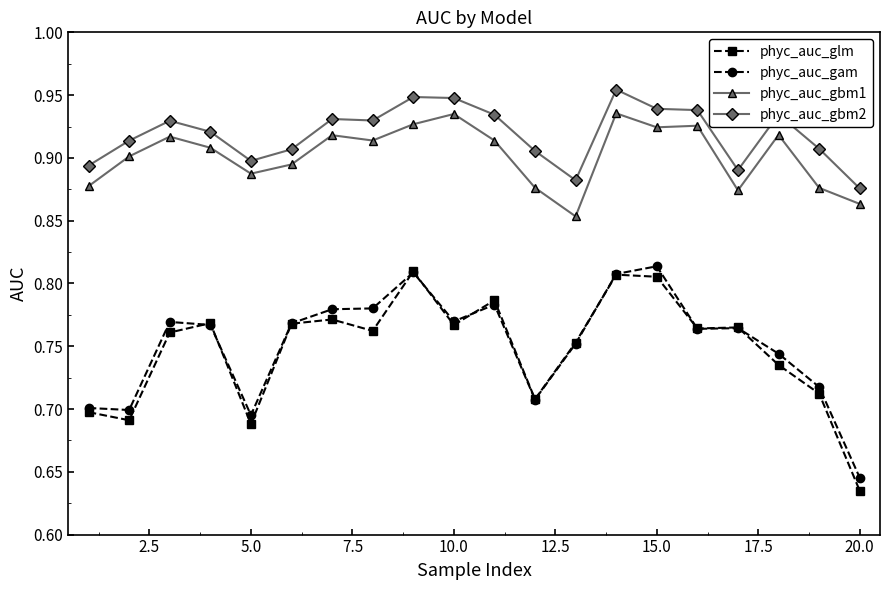

How many interior local valleys does the phyc_auc_gbm2 series have?

4